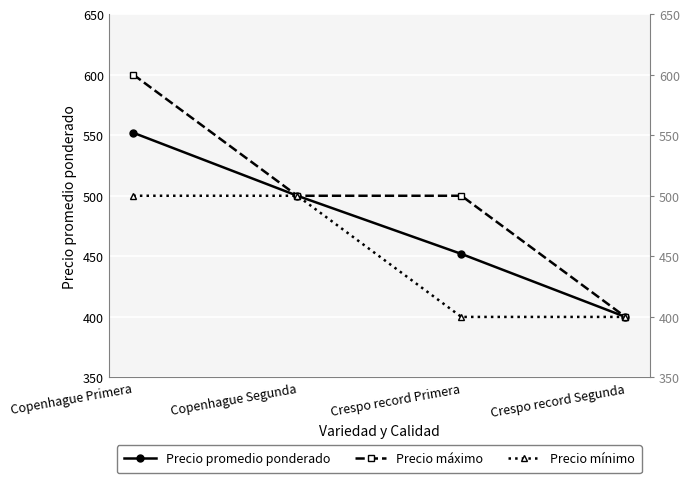

True or false: Precio máximo and Precio promedio ponderado intersect in this chart.

False